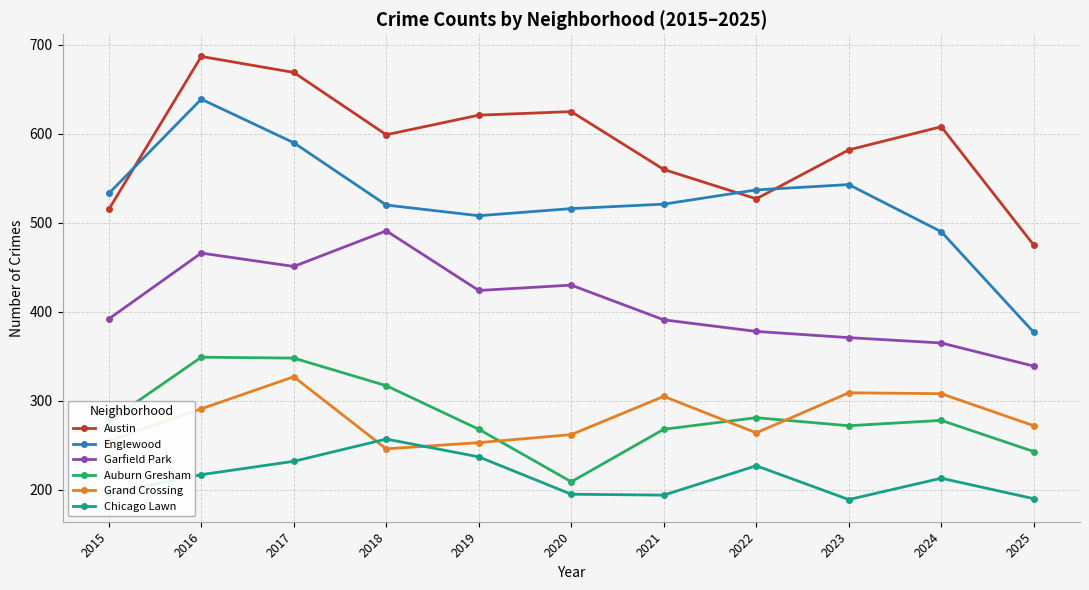

Between 2015 and 2023, which series saw the biggest shift?

Austin